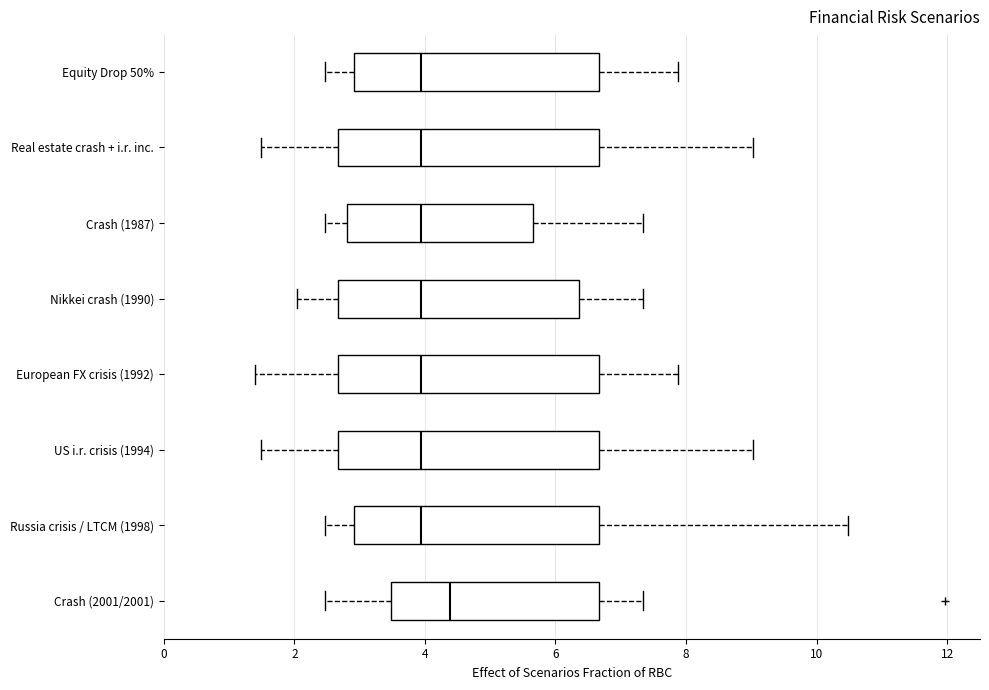

Which box has the furthest to the right median line?

Crash (2001/2001)